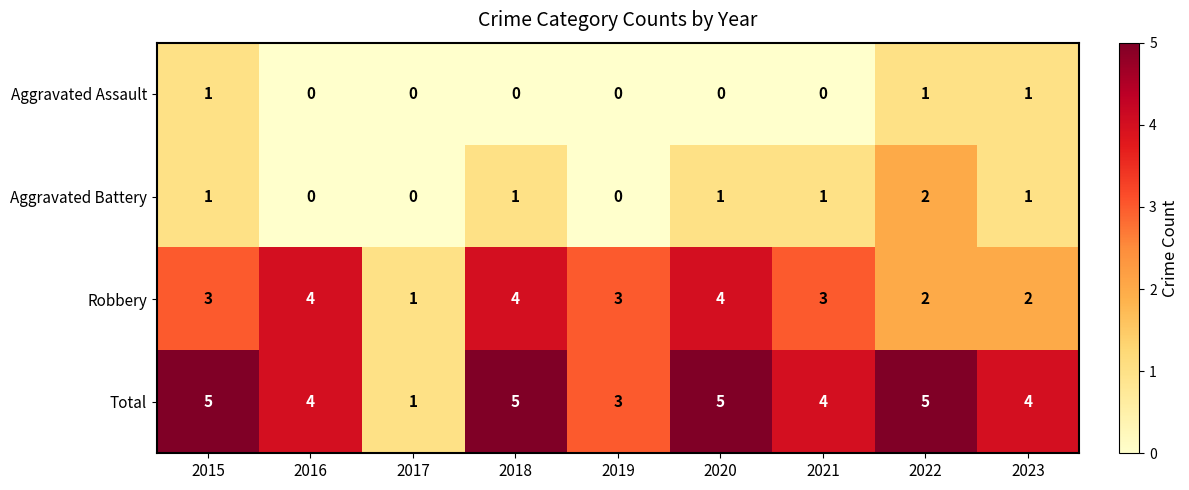

Rank the series at 2021 from lowest to highest value.

Aggravated Assault, Aggravated Battery, Robbery, Total